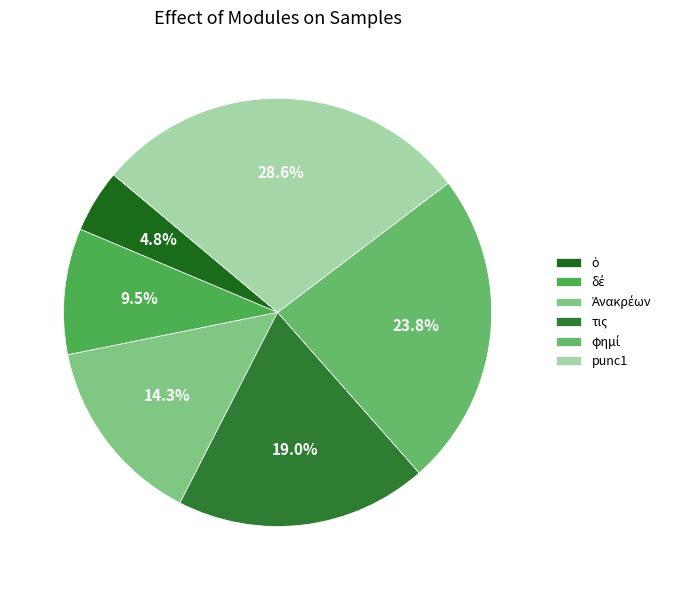

How many segments does this pie chart have?

6